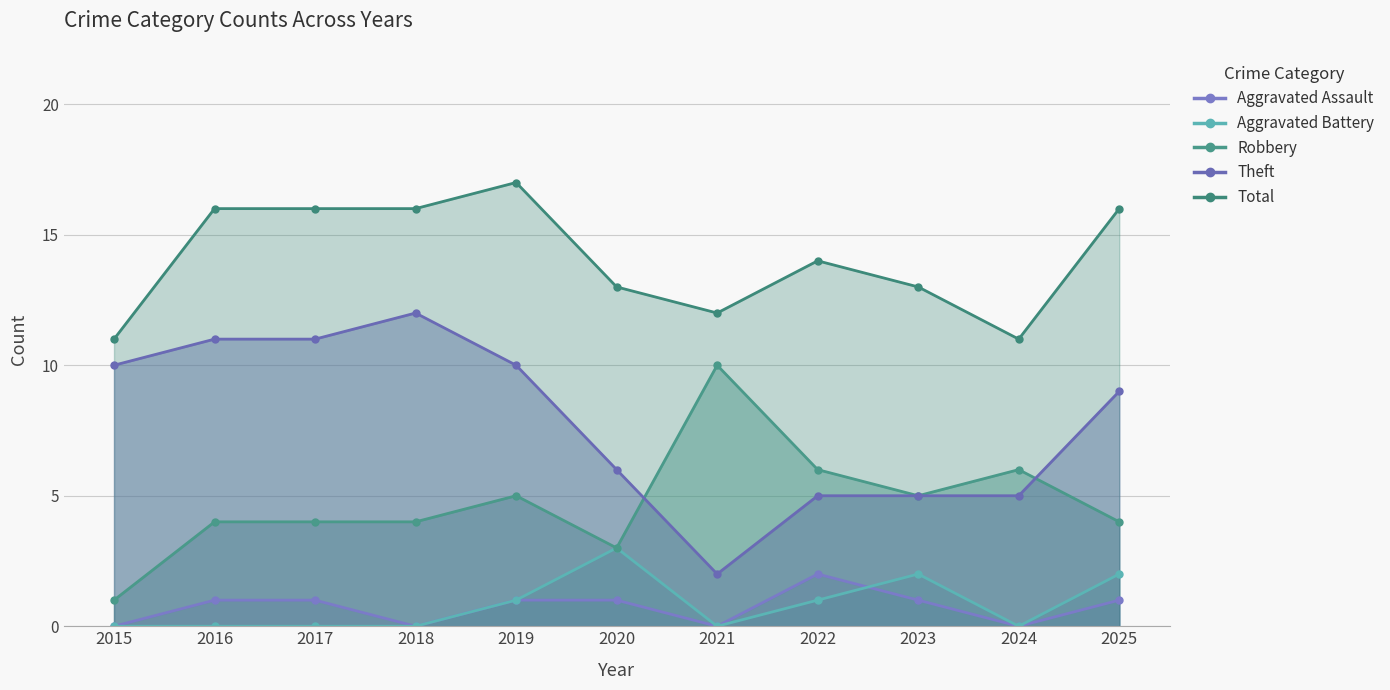

True or false: Robbery and Aggravated Assault intersect in this chart.

False